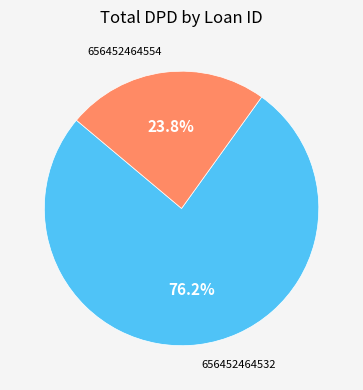

Which slice is the smallest?

656452464554